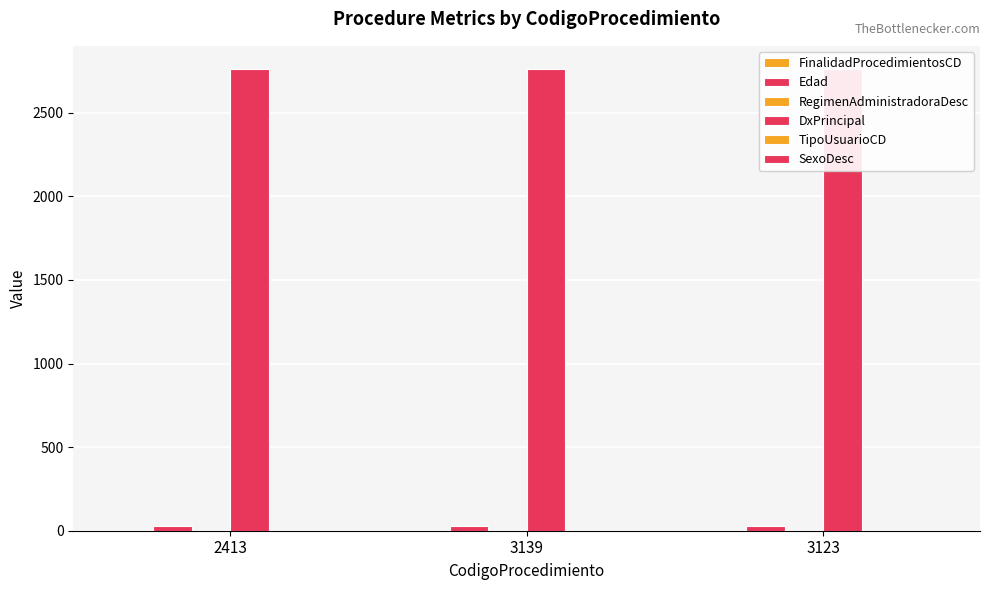

What is the spread (max minus min) of values at 2413?

2762